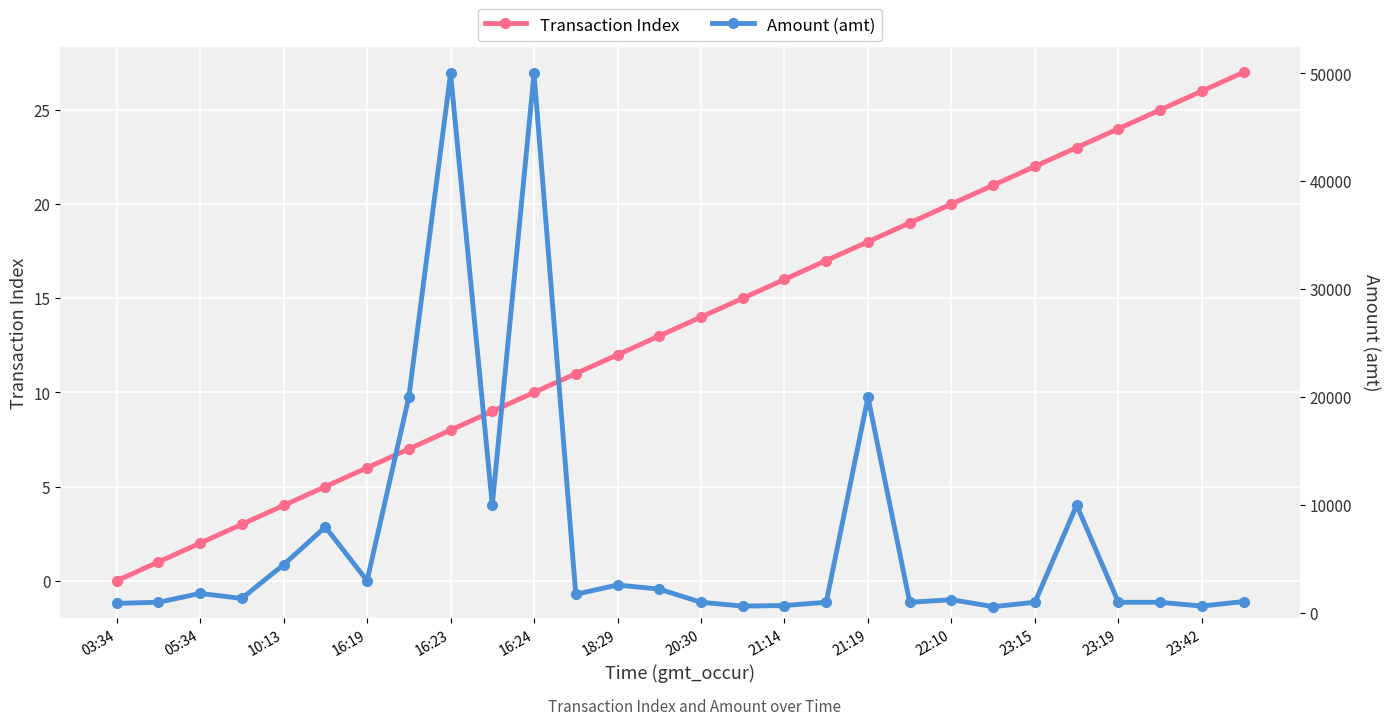

True or false: Transaction Index has a value of 2 at 10:13.

False